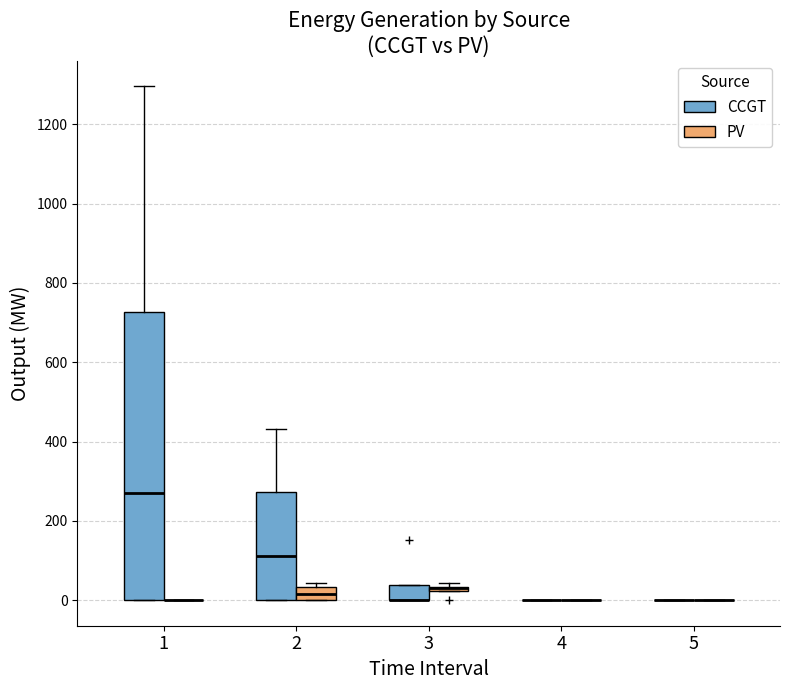

Where is the upper edge of the box for 2 (PV) on the y-axis? The values are not printed on the chart, so give them approximately, as read against the axis.

40